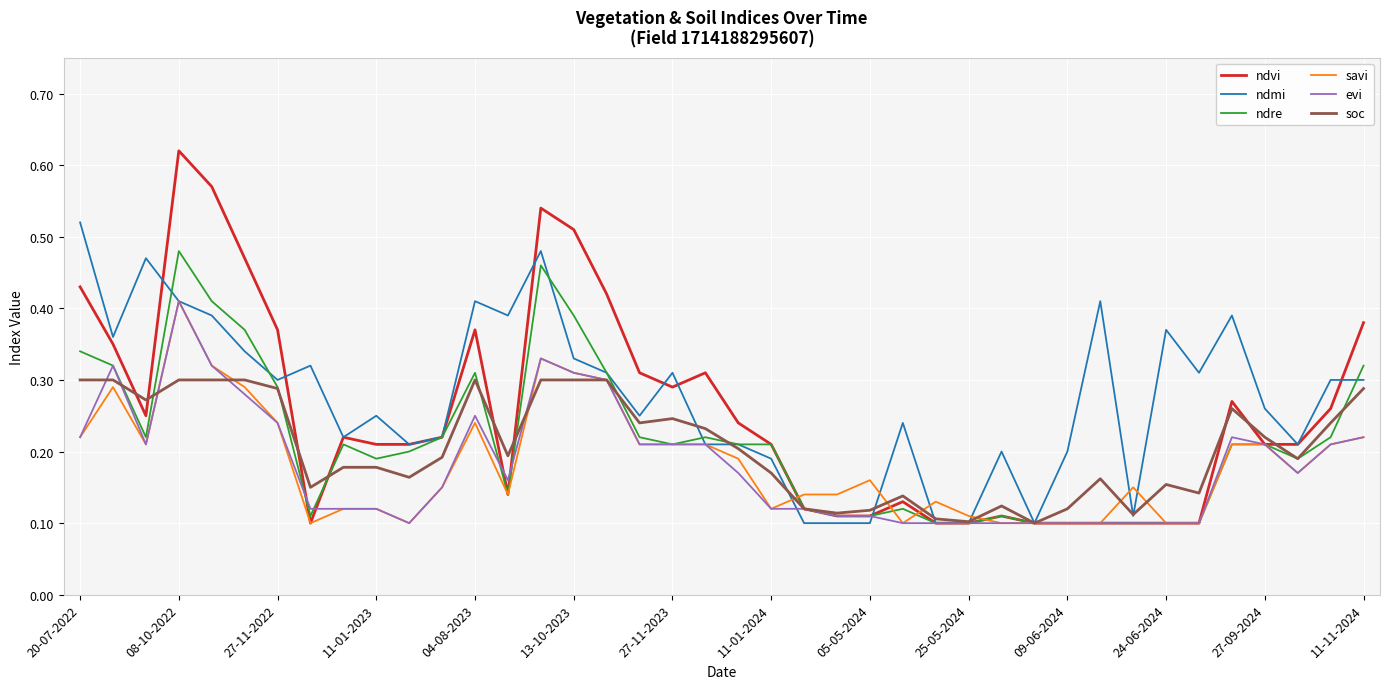

What are all the series names shown in the legend?

ndvi, ndmi, ndre, savi, evi, soc